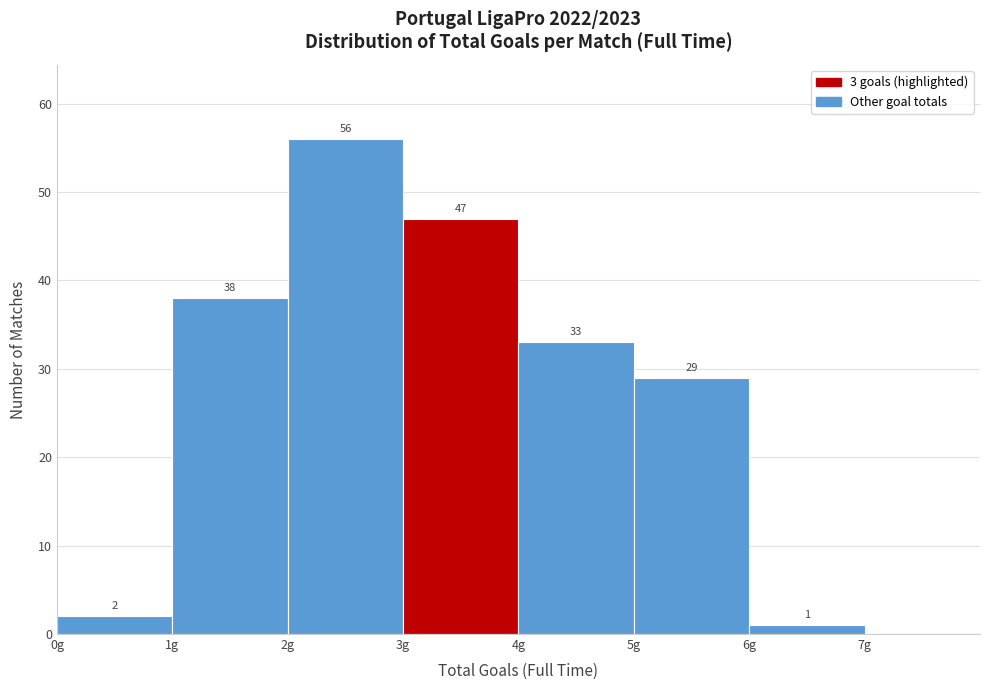

Which range on the x-axis has the tallest bar?

2 to 3